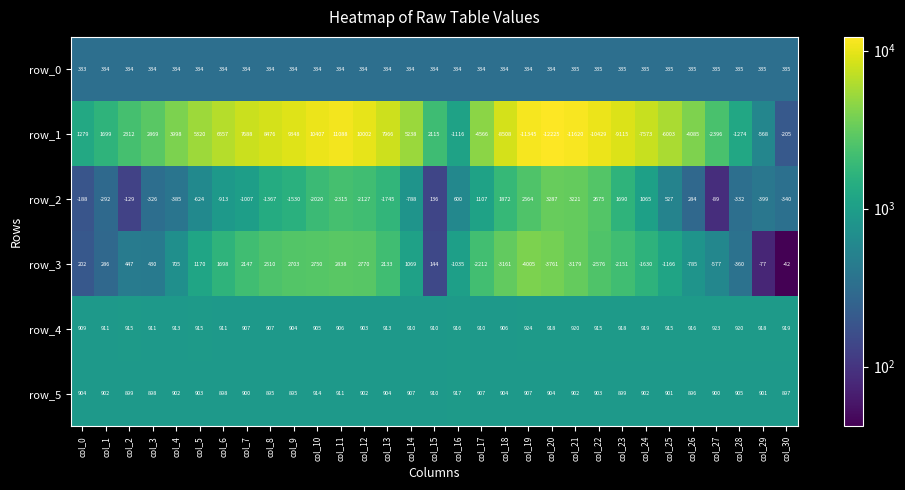

Count the number of data series in this chart.

6